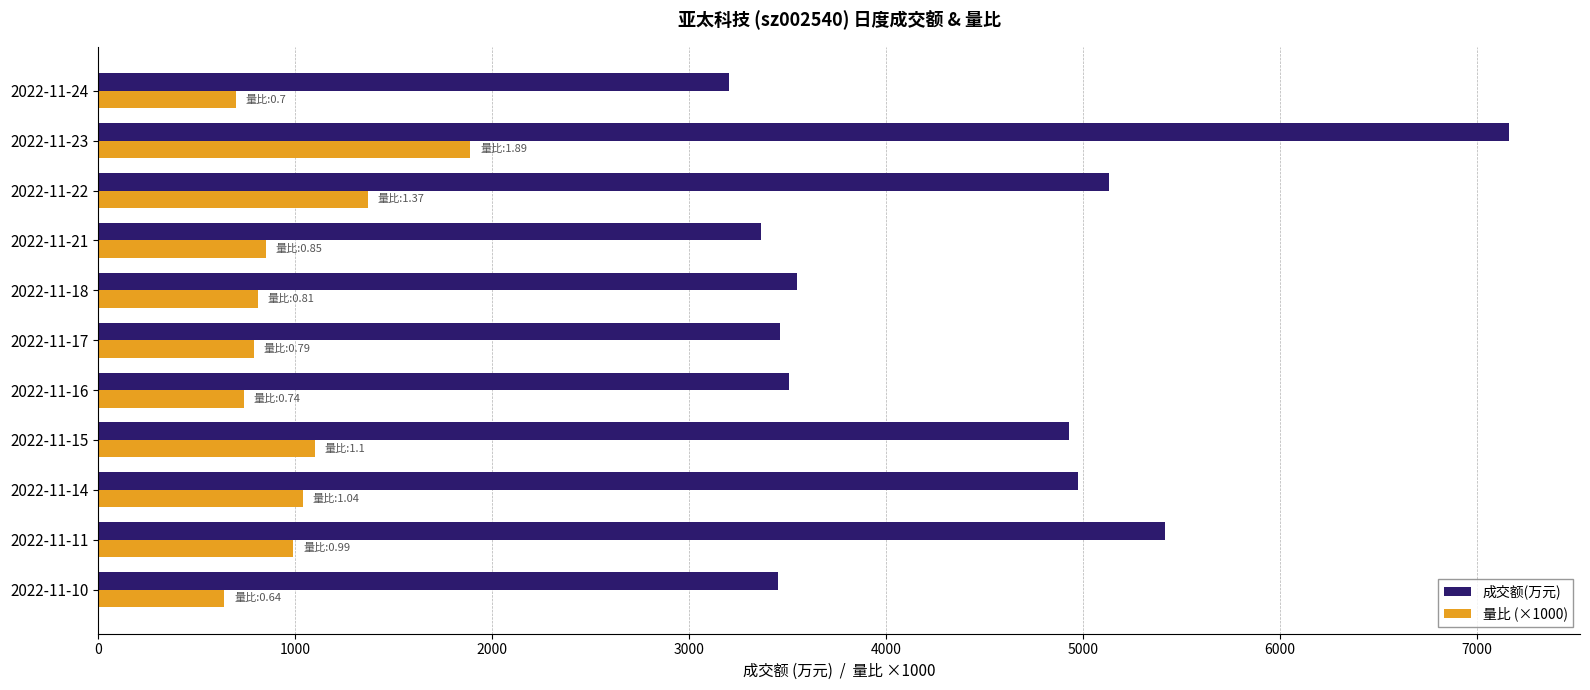

What are all the series names shown in the legend?

成交额(万元), 量比 (×1000)